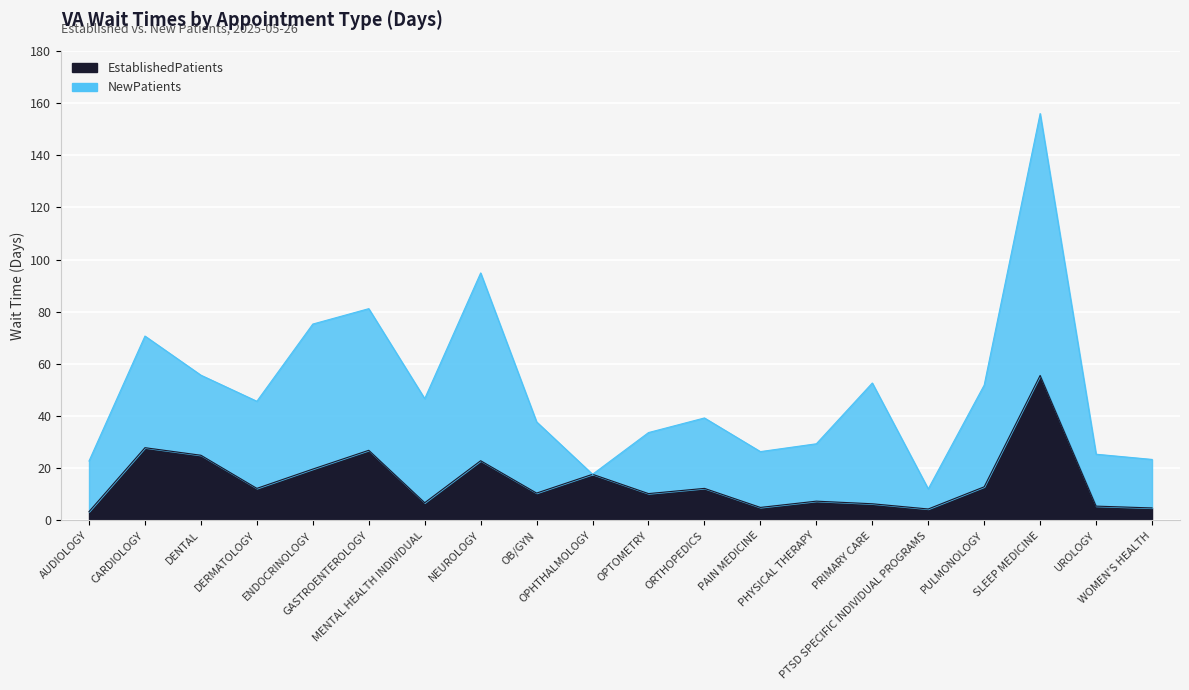

Where is the data nearest to the value 29?

CARDIOLOGY